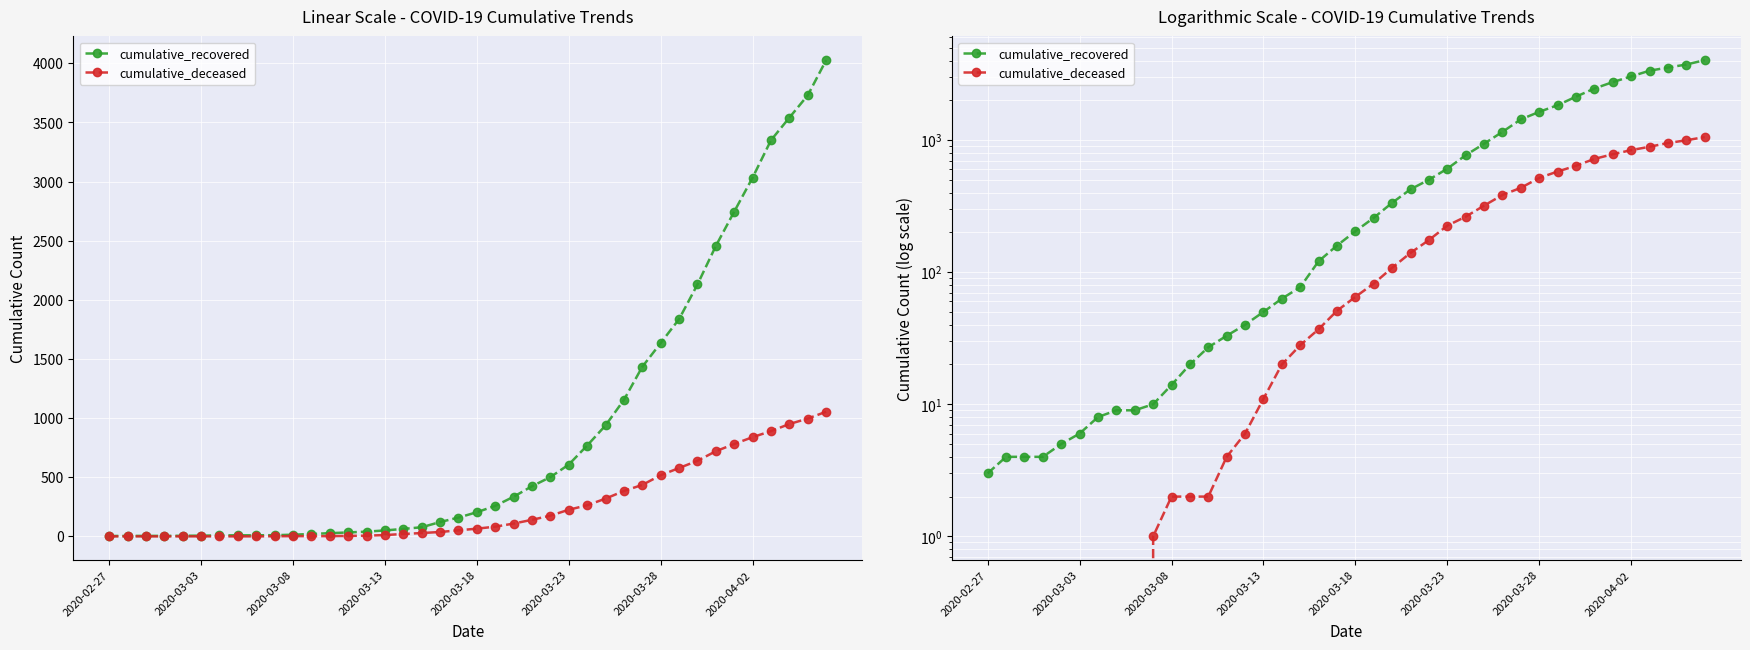

How many positive values does the cumulative_deceased series have?

31